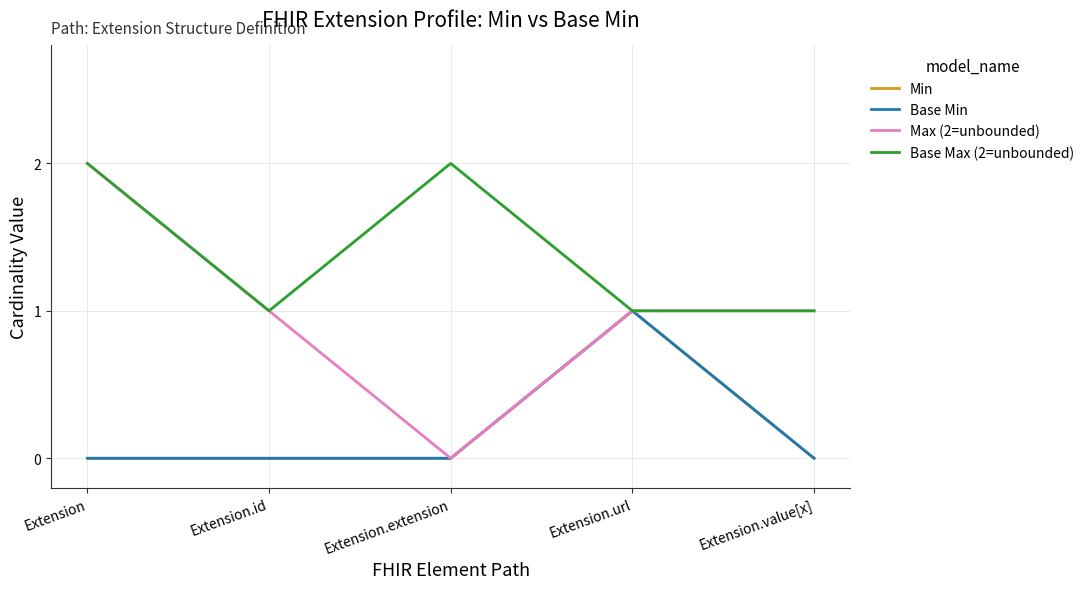

At Extension.id, list the series in order from smallest to largest.

Min, Base Min, Max (2=unbounded), Base Max (2=unbounded)